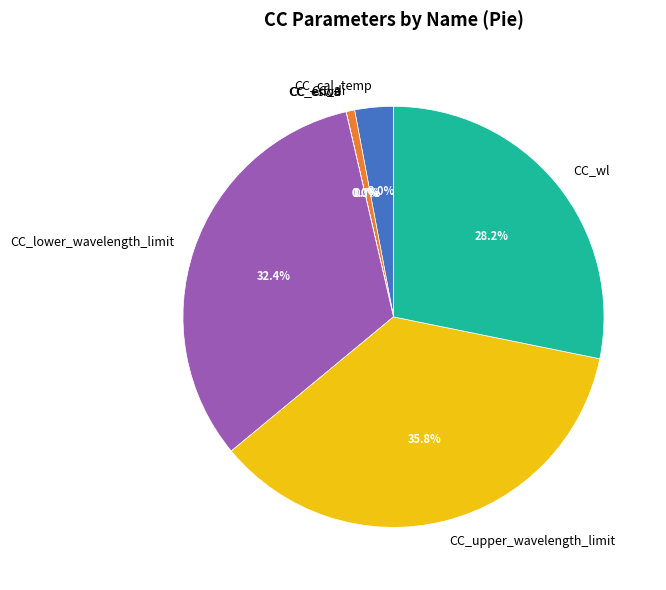

To the nearest percent, what is the average slice percentage?

14%